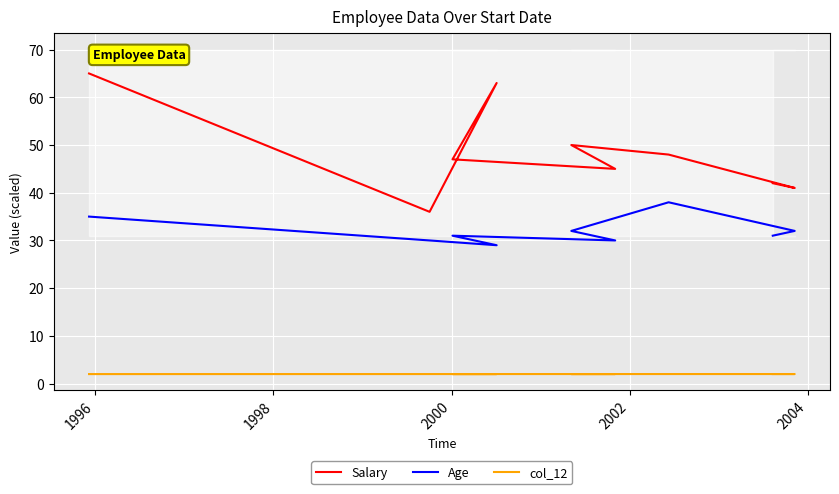

What is the smallest value displayed?

2.0